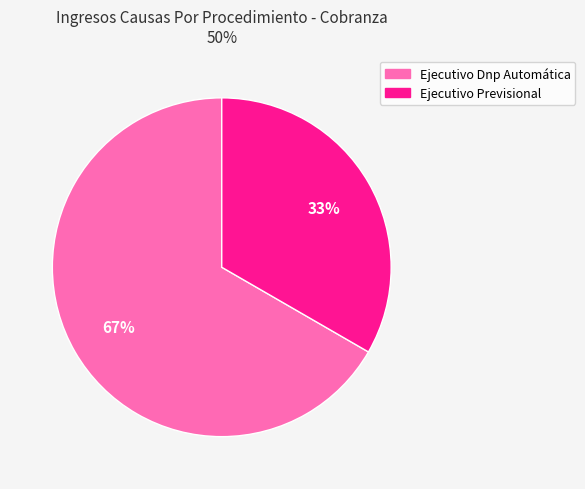

What is the ratio of the value at Ejecutivo Dnp Automática to the value at Ejecutivo Previsional?

2.0